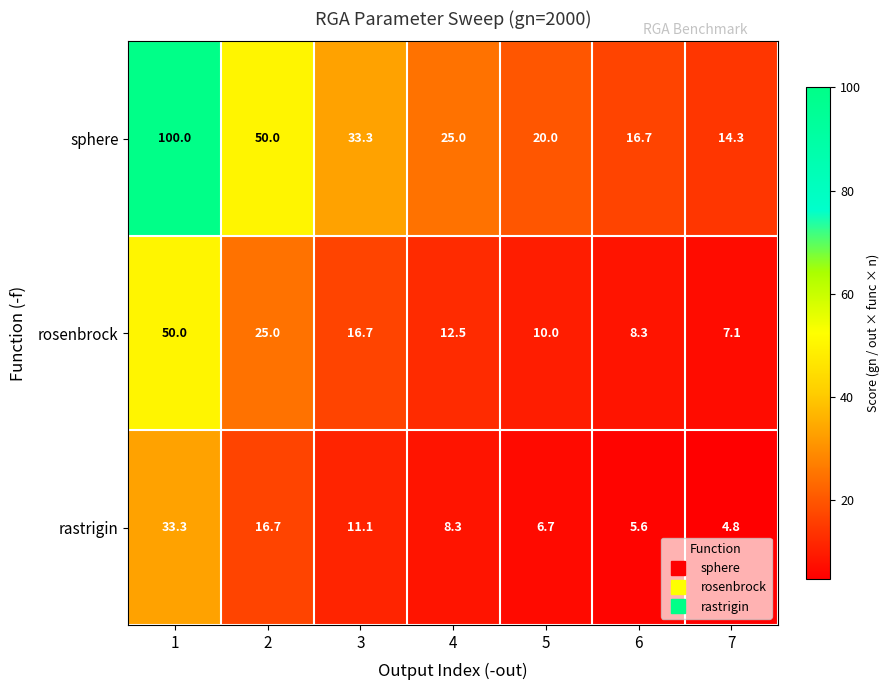

Which series has the largest range (max minus min)?

sphere